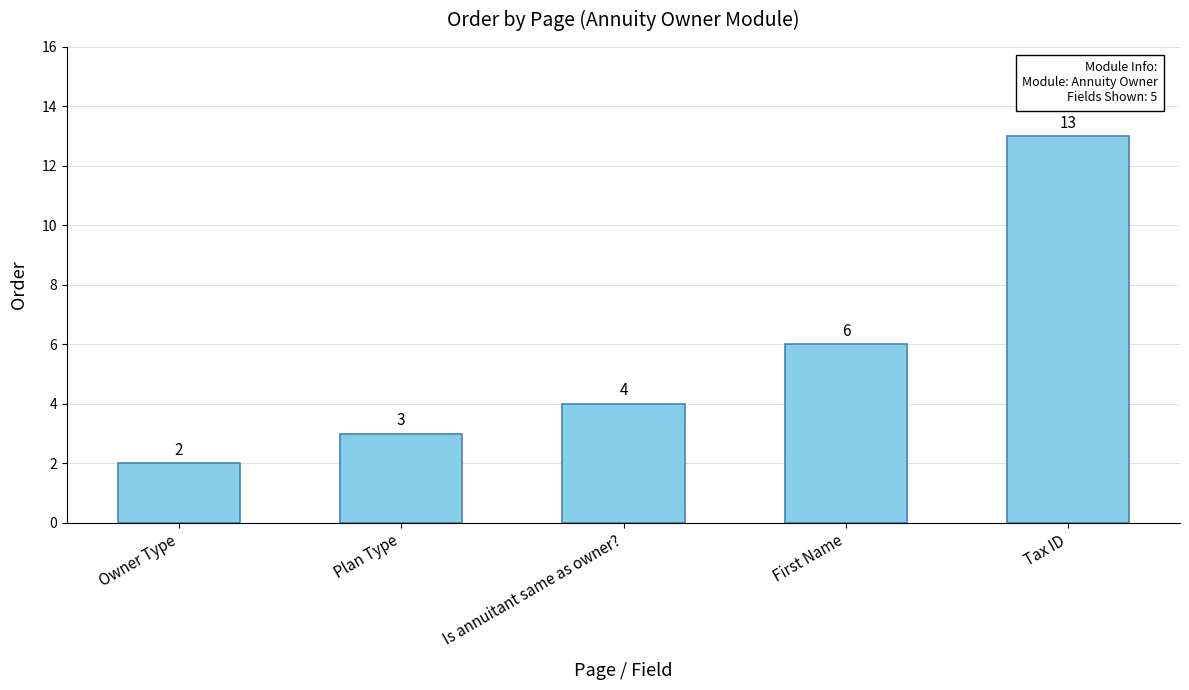

What is the difference between the maximum and minimum values?

11